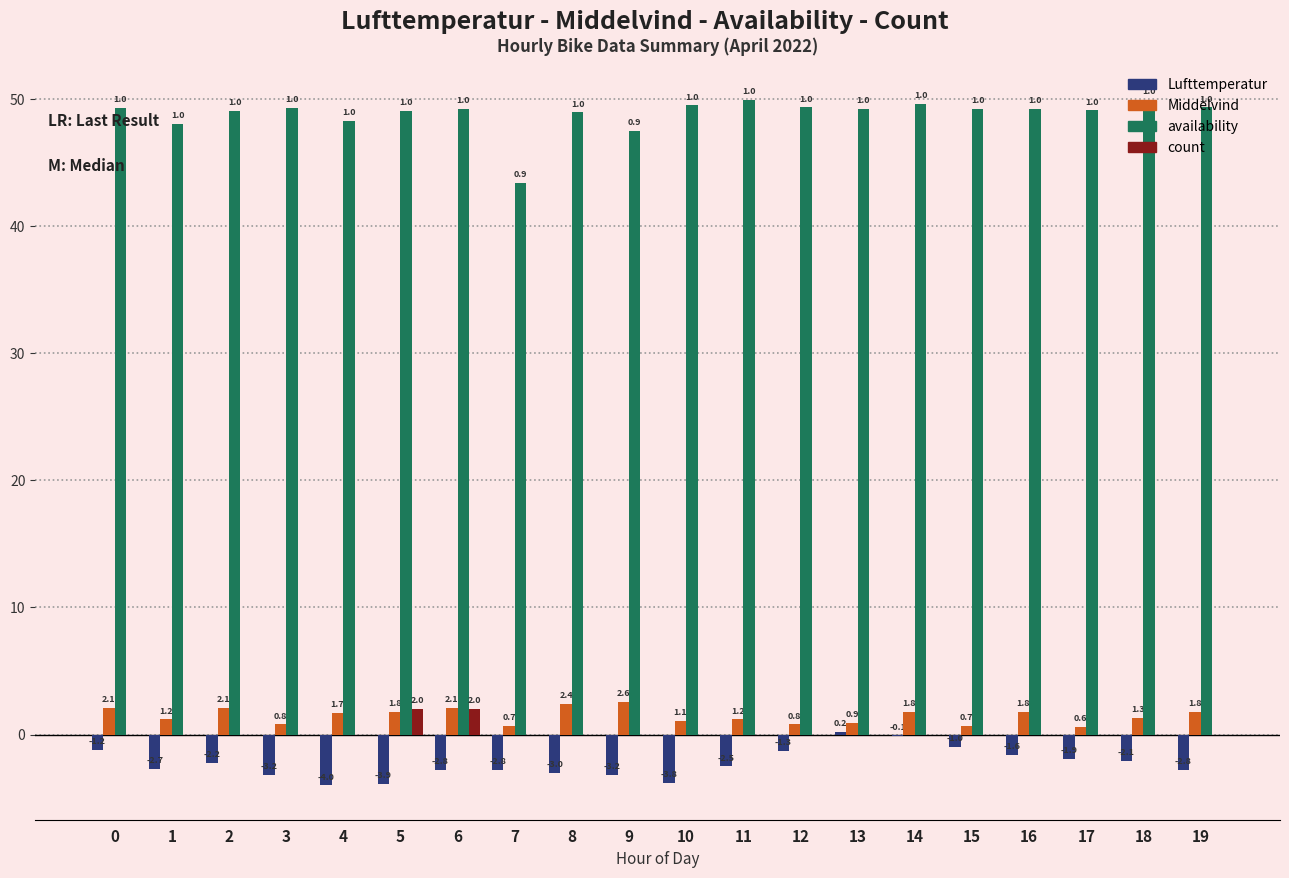

What is the sum of the availability values at 18 and 8?

98.9